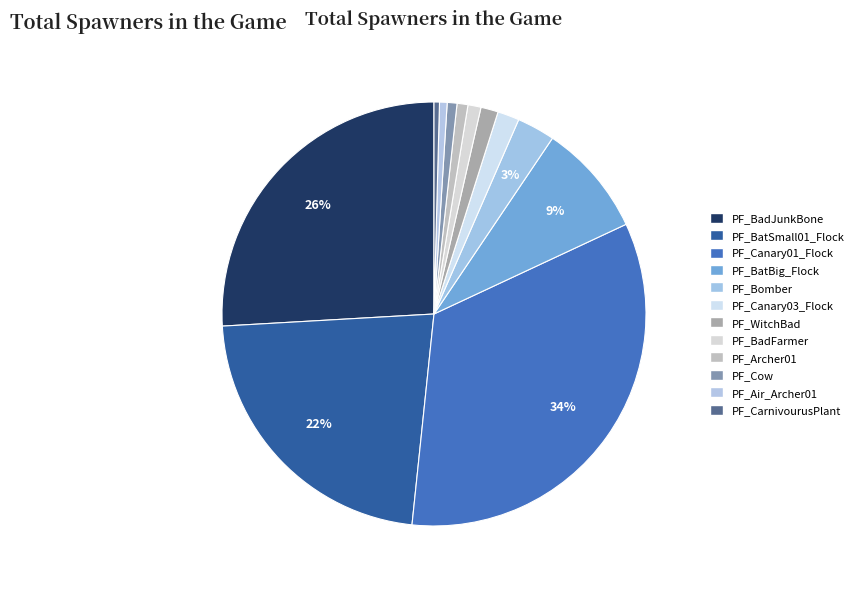

True or false: PF_Canary01_Flock accounts for 34% of the total.

True